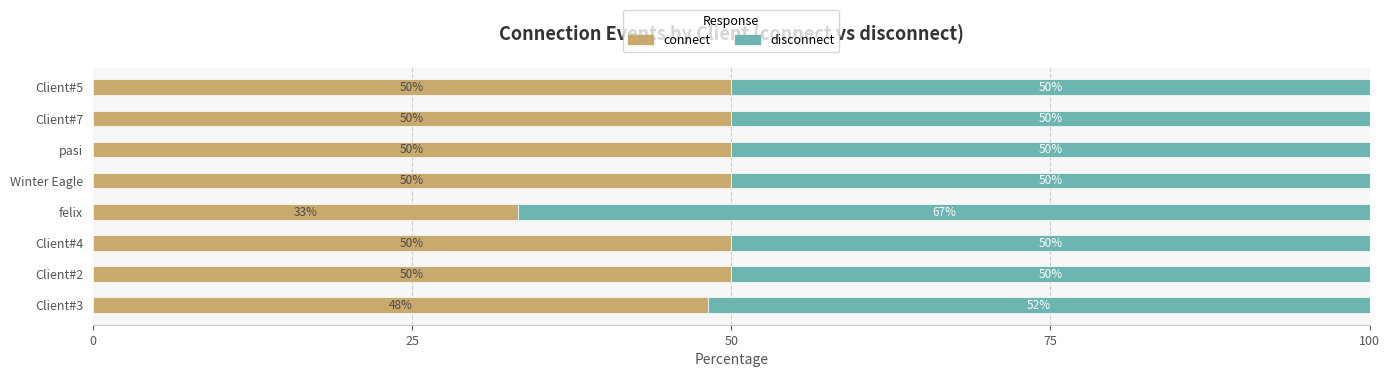

How many series are shown in this chart?

2